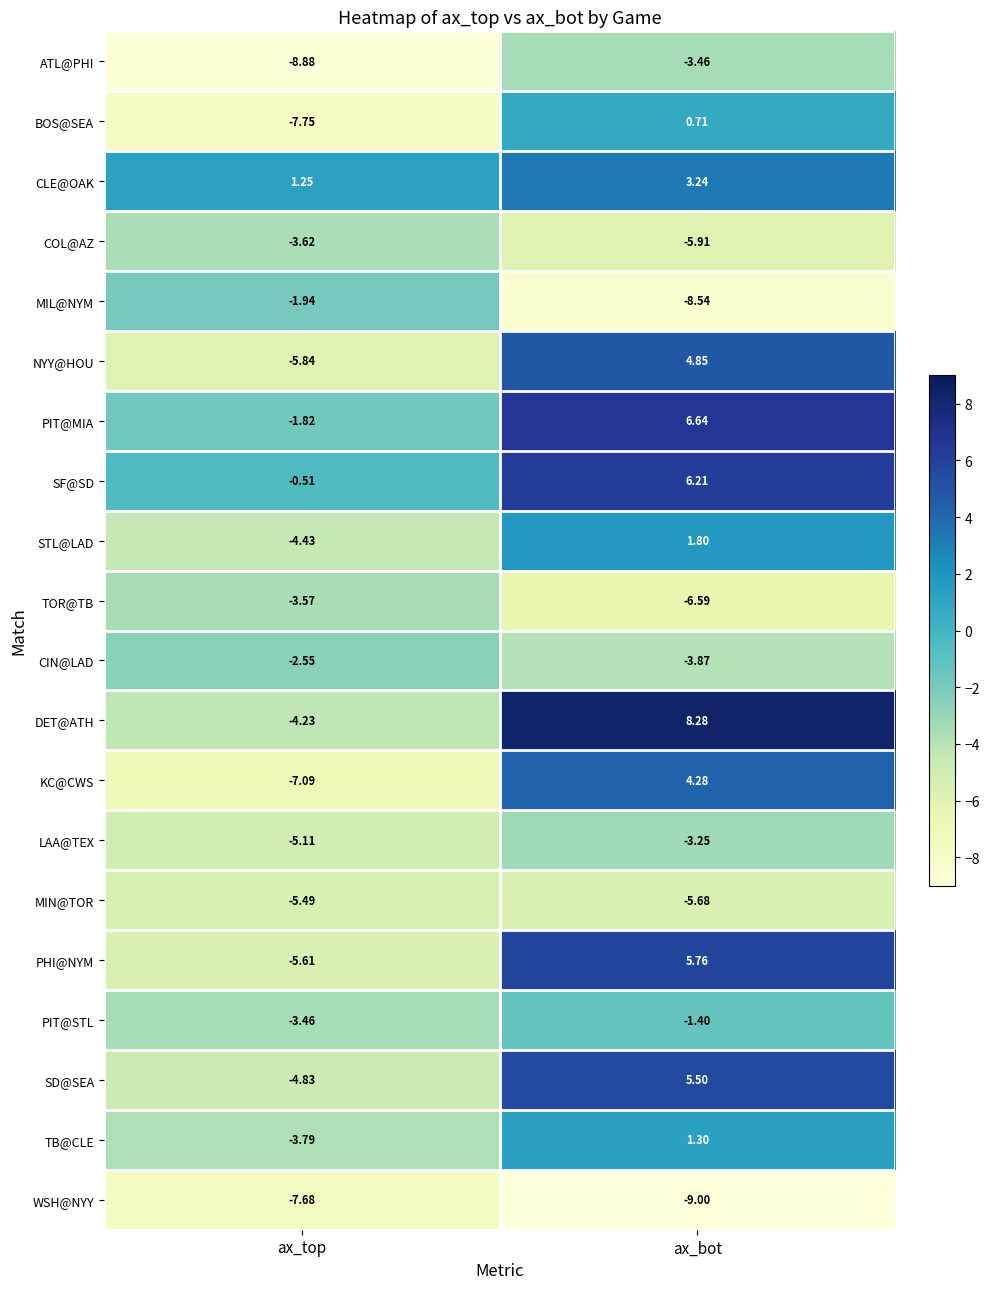

At ax_top, list the series in order from smallest to largest.

ATL@PHI, BOS@SEA, WSH@NYY, KC@CWS, NYY@HOU, PHI@NYM, MIN@TOR, LAA@TEX, SD@SEA, STL@LAD, DET@ATH, TB@CLE, COL@AZ, TOR@TB, PIT@STL, CIN@LAD, MIL@NYM, PIT@MIA, SF@SD, CLE@OAK